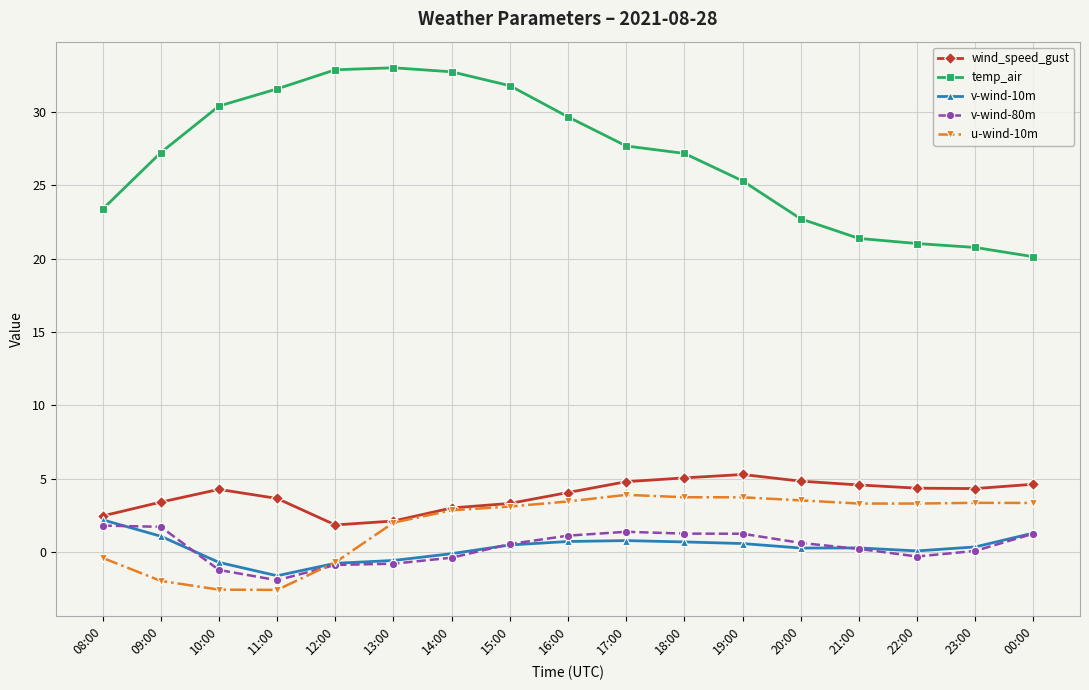

True or false: v-wind-10m and temp_air cross at least once.

False